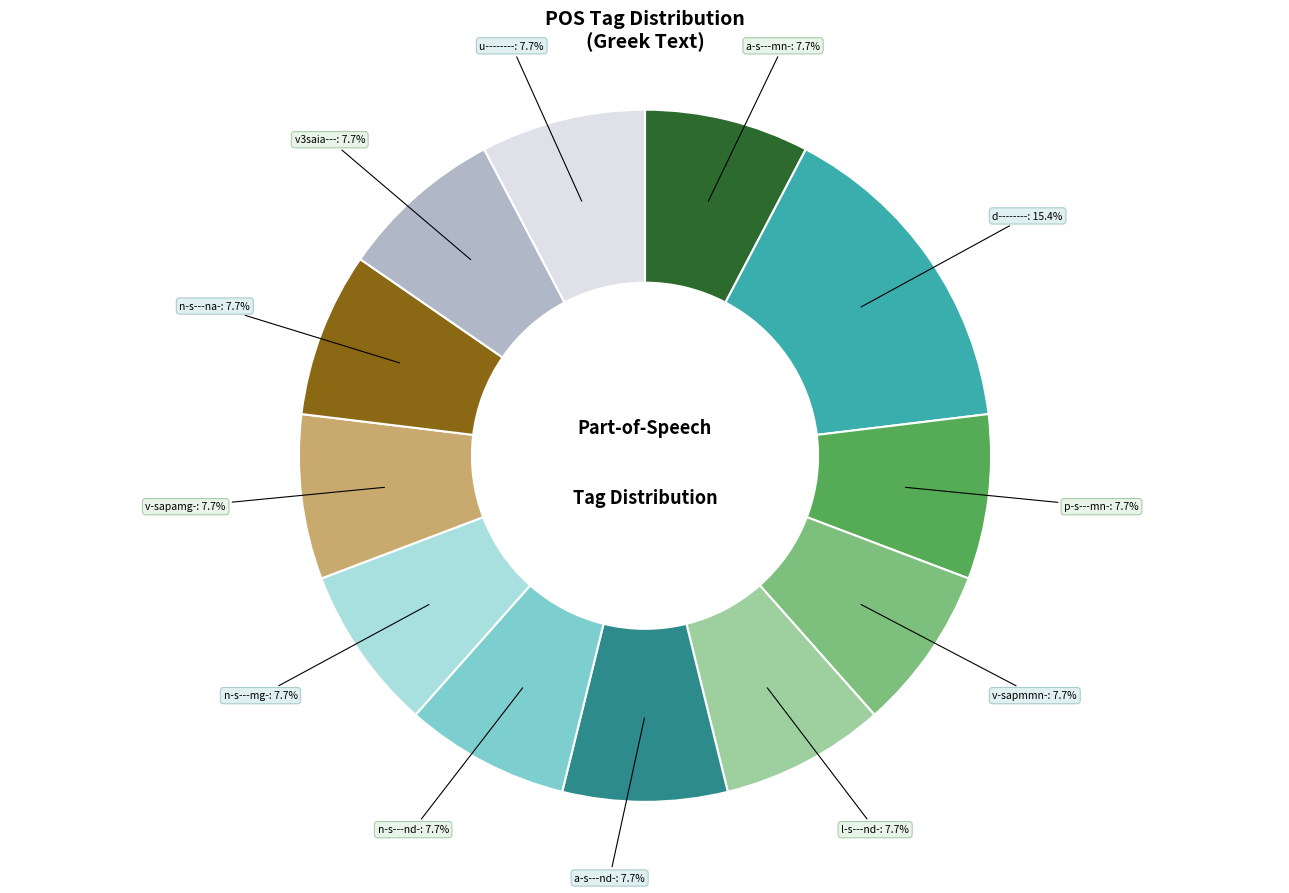

What percentage is the d-------- slice, to the nearest percent?

15%